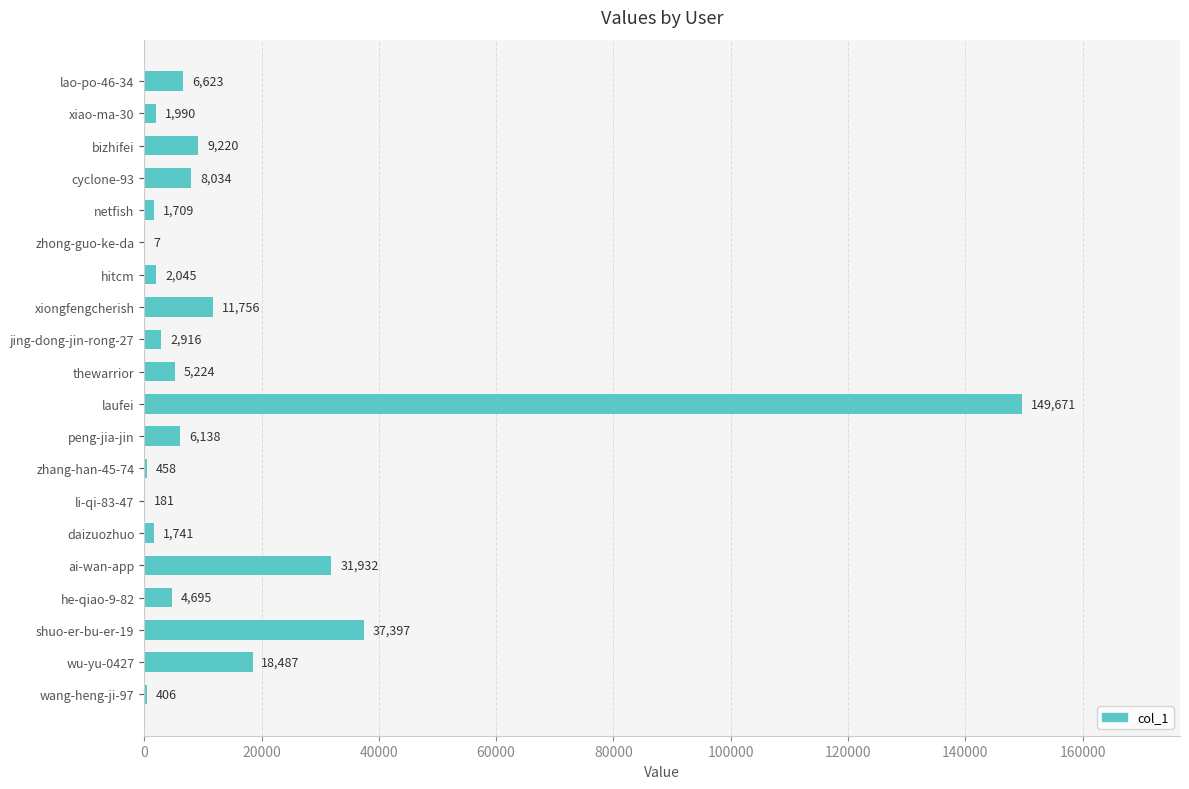

Reading top to bottom, what are all the values shown in this chart?

lao-po-46-34=6623	xiao-ma-30=1990	bizhifei=9220	cyclone-93=8034	netfish=1709	zhong-guo-ke-da=7	hitcm=2045	xiongfengcherish=11756	jing-dong-jin-rong-27=2916	thewarrior=5224	laufei=149671	peng-jia-jin=6138	zhang-han-45-74=458	li-qi-83-47=181	daizuozhuo=1741	ai-wan-app=31932	he-qiao-9-82=4695	shuo-er-bu-er-19=37397	wu-yu-0427=18487	wang-heng-ji-97=406